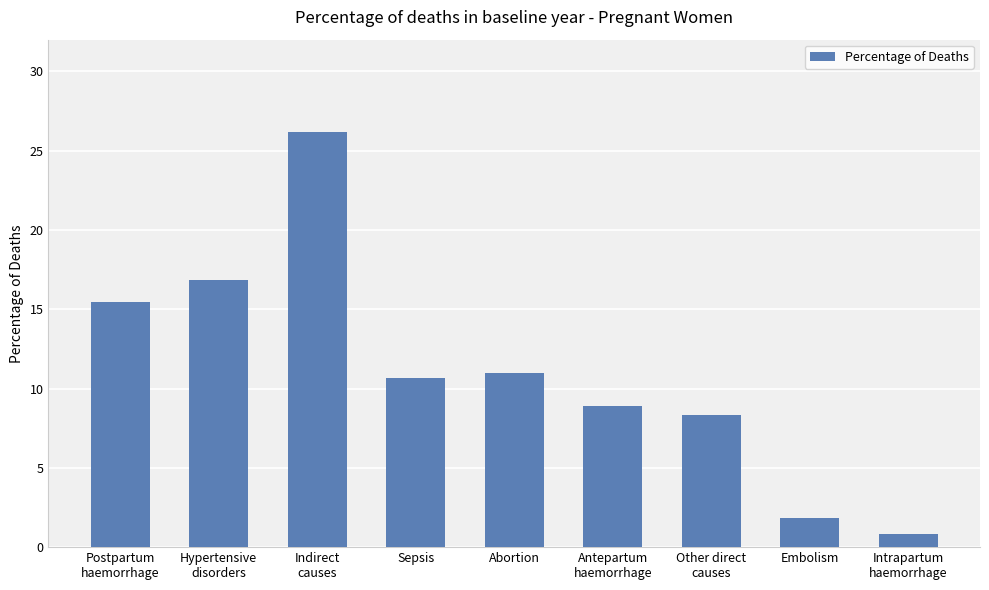

What position from the left is Postpartum
haemorrhage?

1